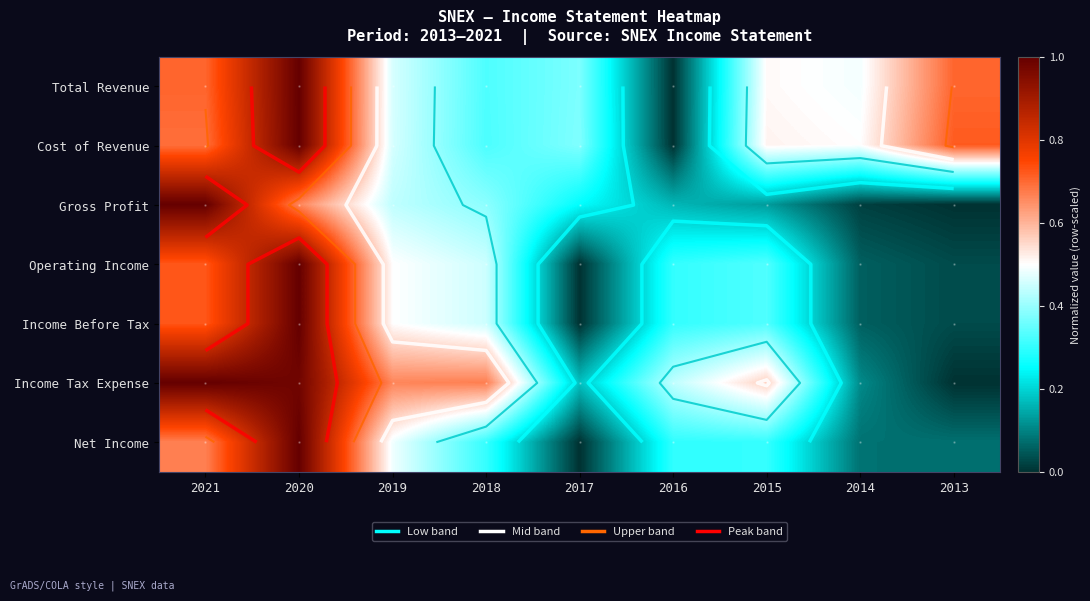

The value of Cost of Revenue at 2014 is 0.5. True or false?

True